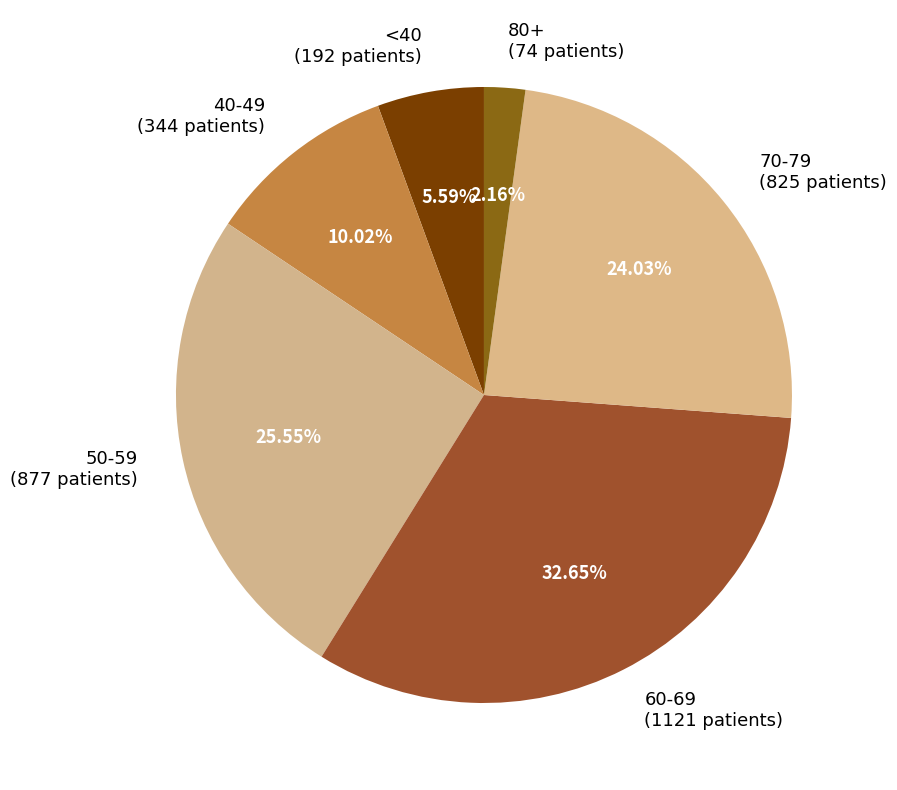

Which slice is the largest?

60-69 (1121 patients)